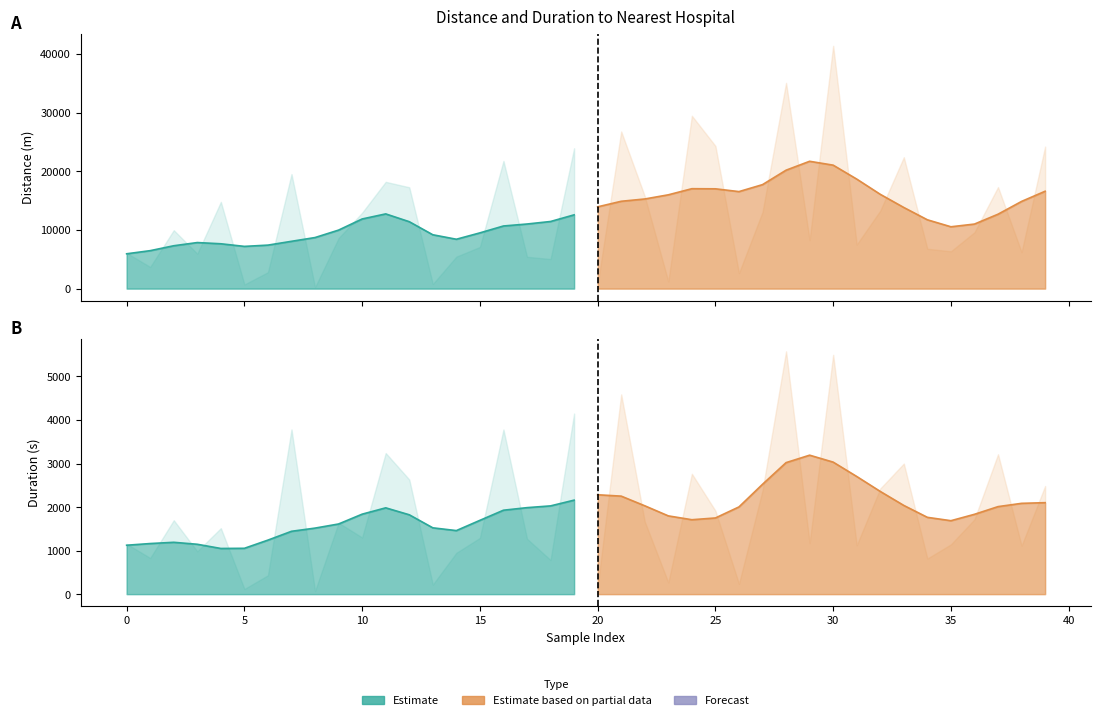

True or false: Estimate based on partial data and Estimate cross at least once.

True